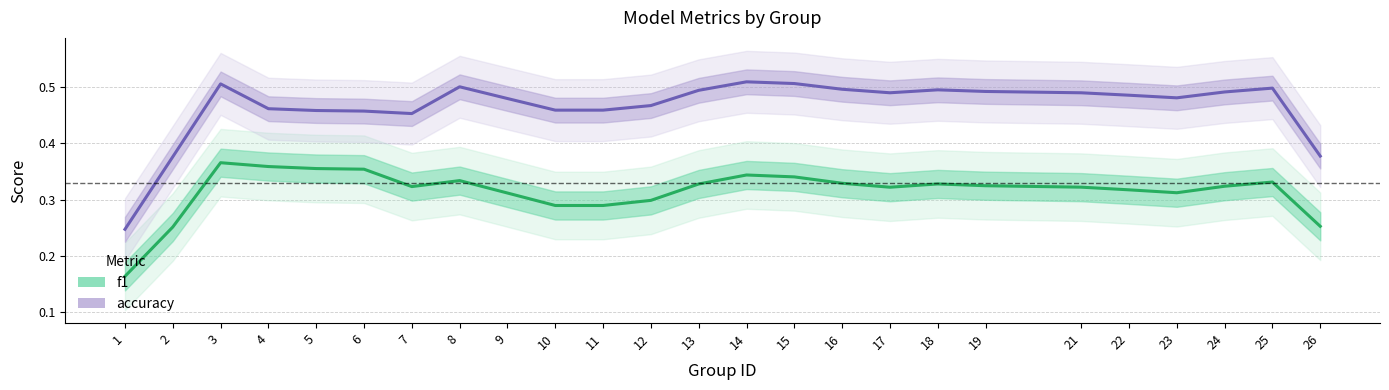

List the labels in order of f1 value, smallest first.

1, 2, 26, 10, 11, 12, 9, 23, 22, 17, 21, 7, 24, 19, 13, 18, 16, 25, 8, 15, 14, 6, 5, 4, 3